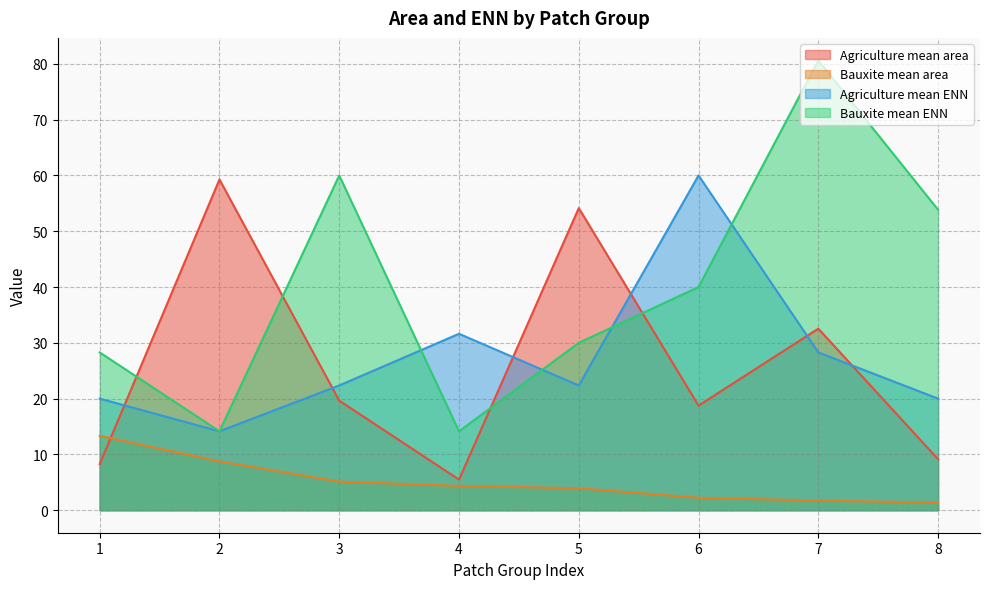

Is the value of Agriculture mean area at 1 greater than the value of Bauxite mean ENN at 5?

No